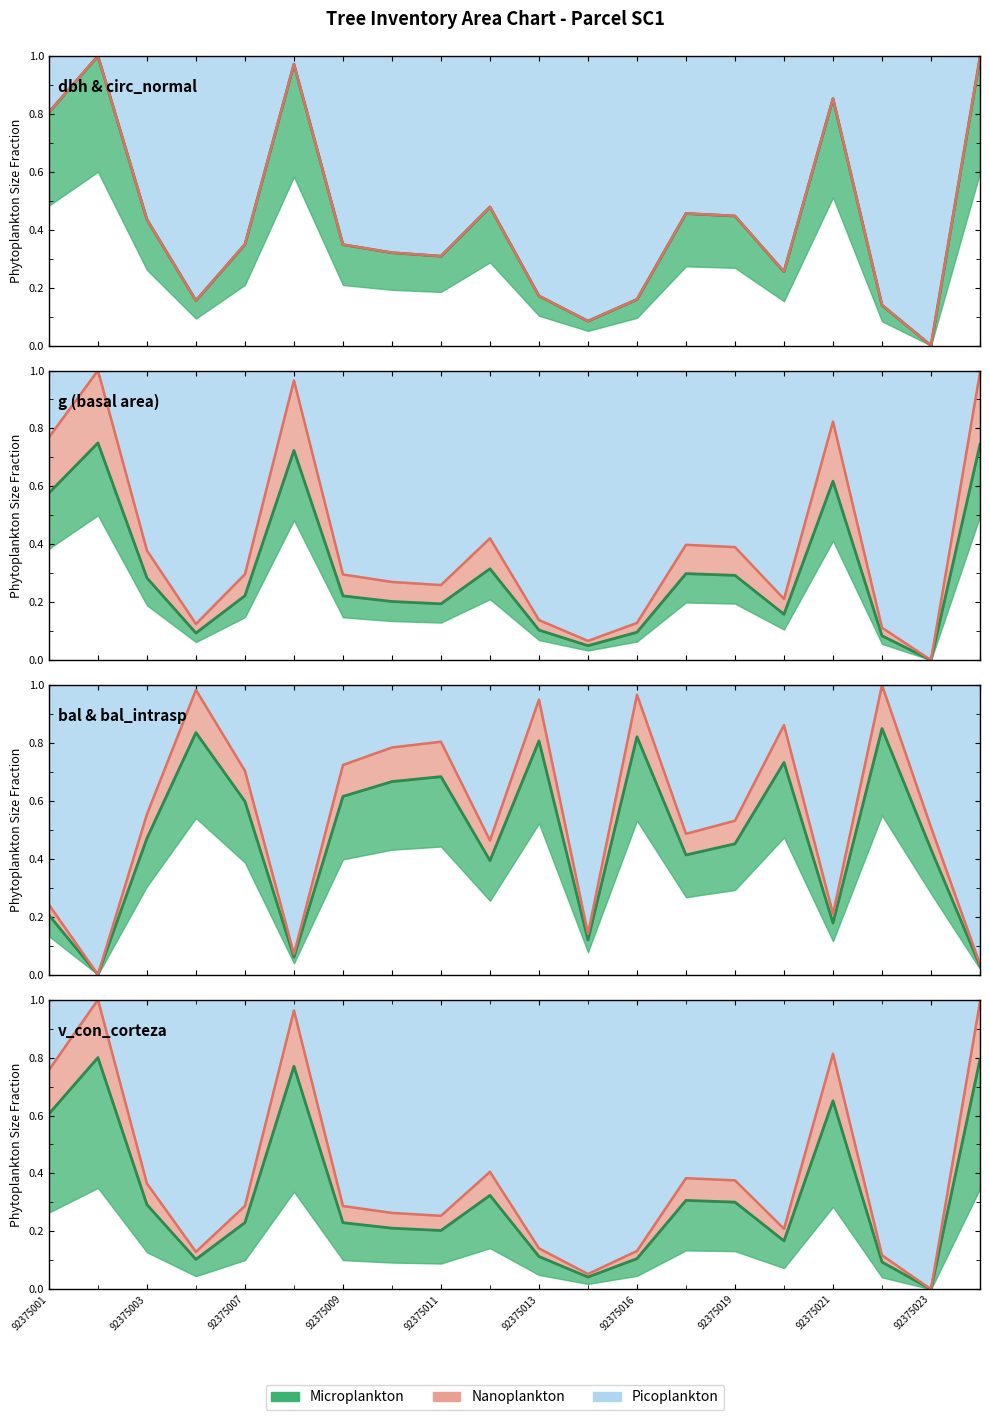

The Nanoplankton line series shows 0.8 at 92375001. True or false?

True